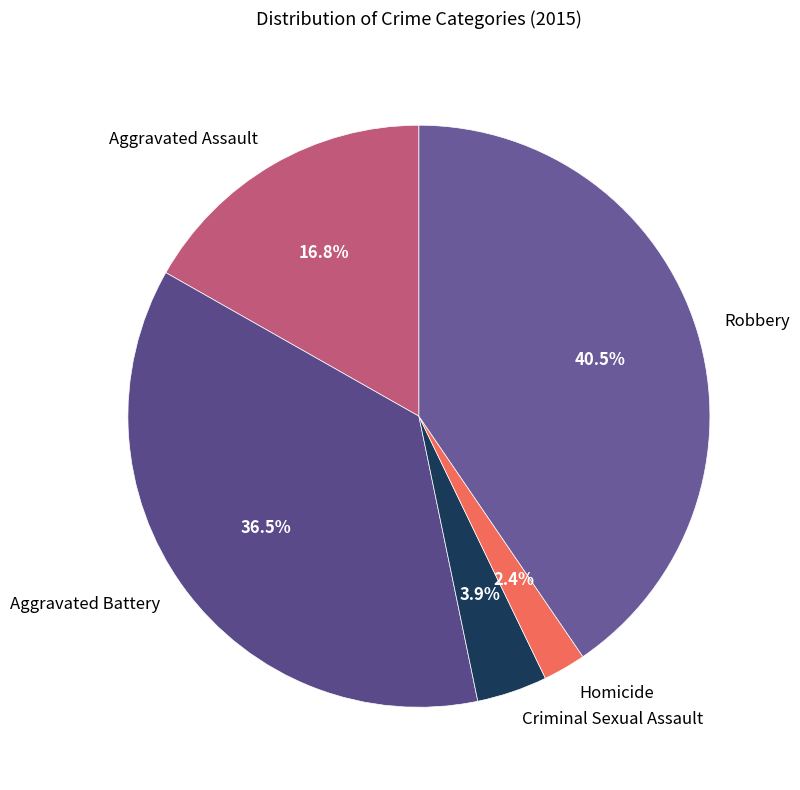

Which slice is the largest?

Robbery